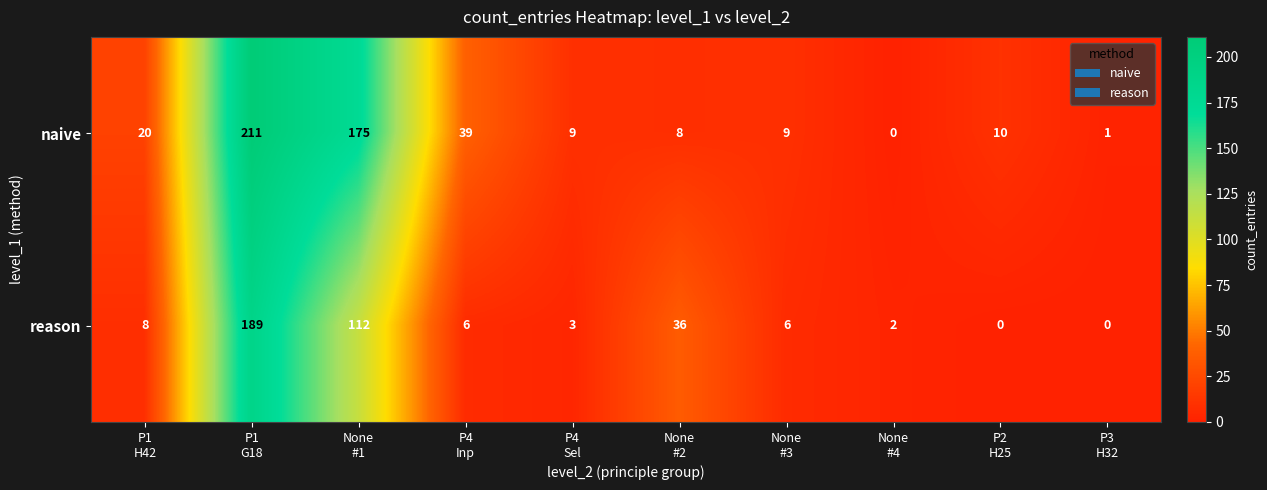

What is the average value of the reason series?

36